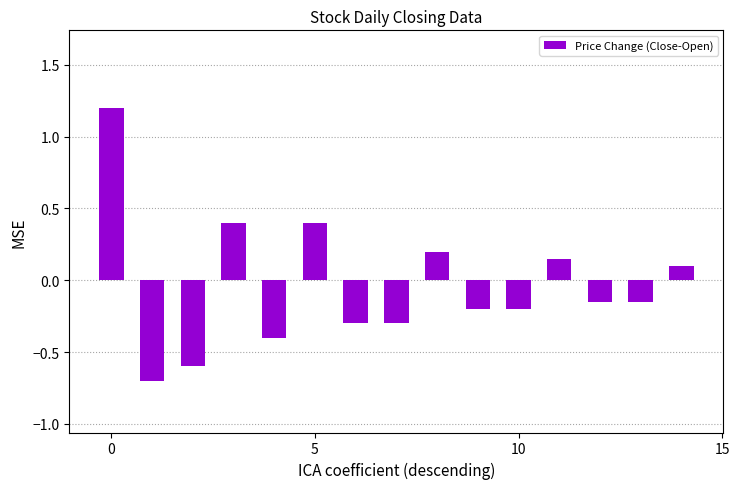

Does the chart contain any negative values?

Yes